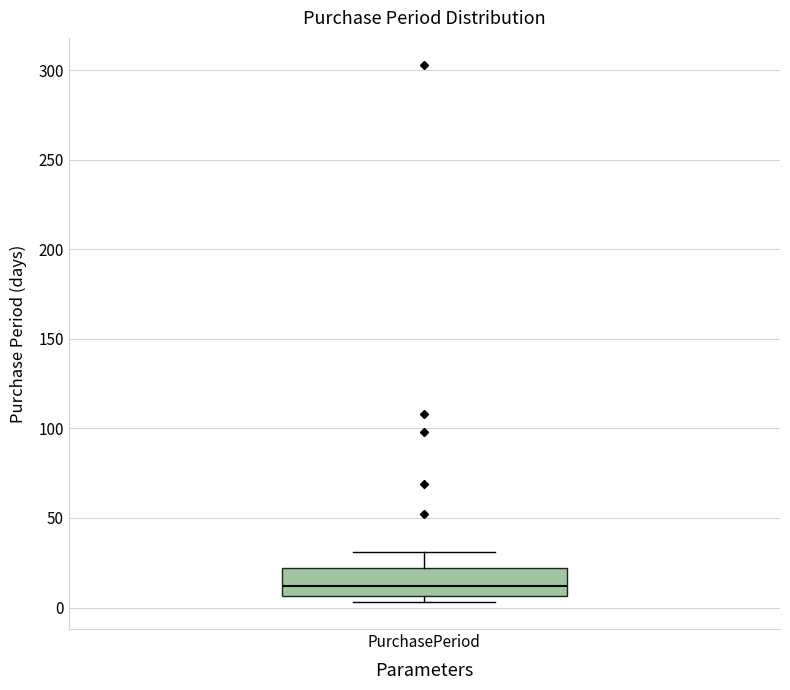

Transcribe this box plot: give where the median line is, the range the box spans, and where the two whiskers end, as read against the y-axis. The values are not printed on the chart, so give them approximately, as read against the axis.

median 10, box 5 to 20, whiskers 5 (just below the box's lower edge) to 30